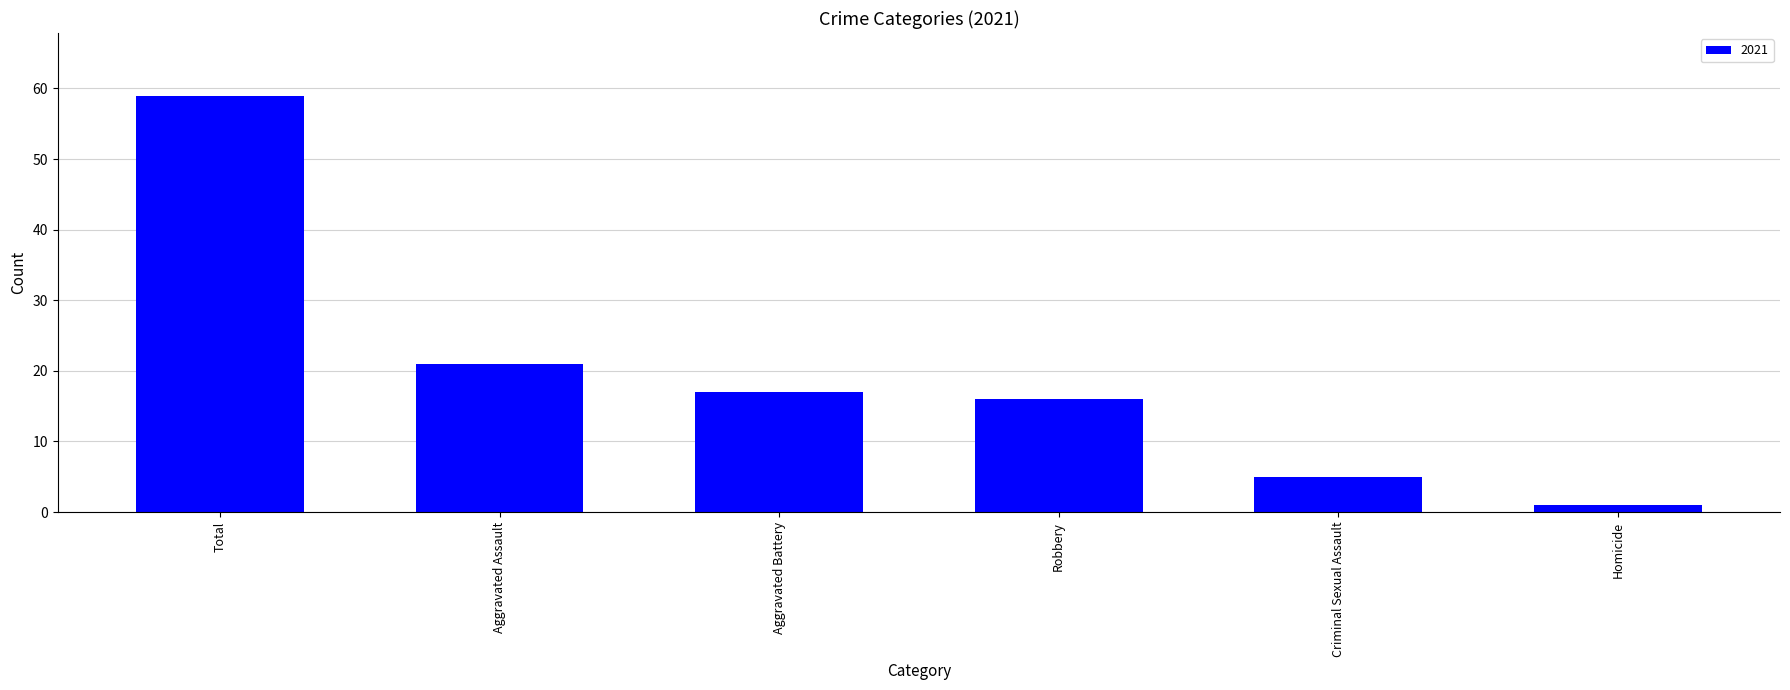

What is the maximum value shown in the chart?

59